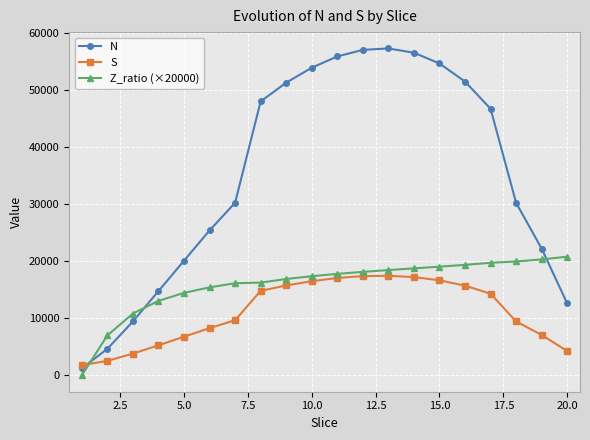

Which series has the largest total across all categories?

N